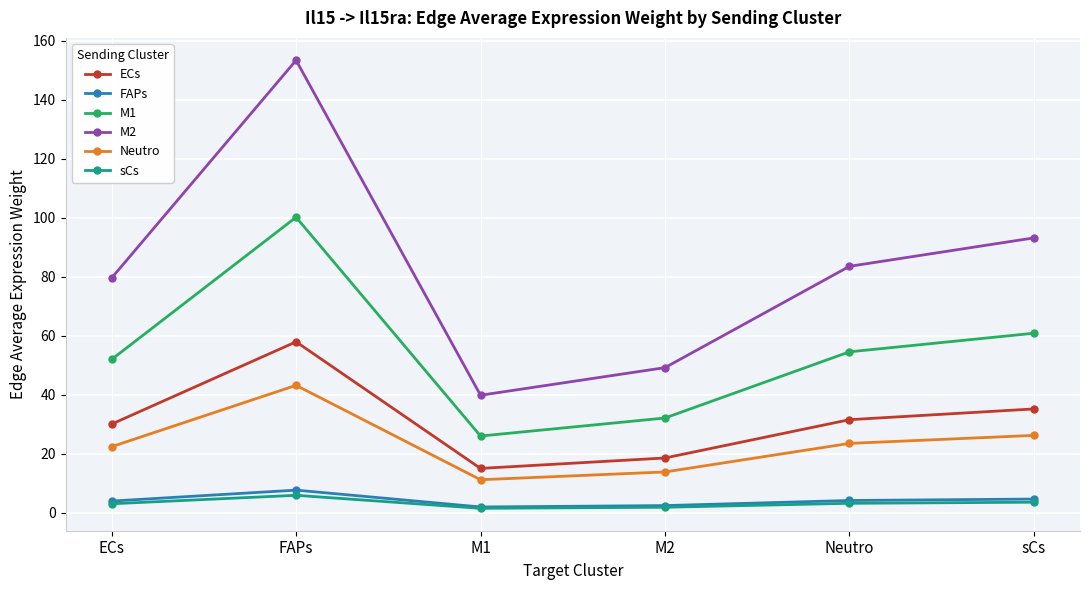

What is the value of the FAPs point at the 5th from the left?

4.2